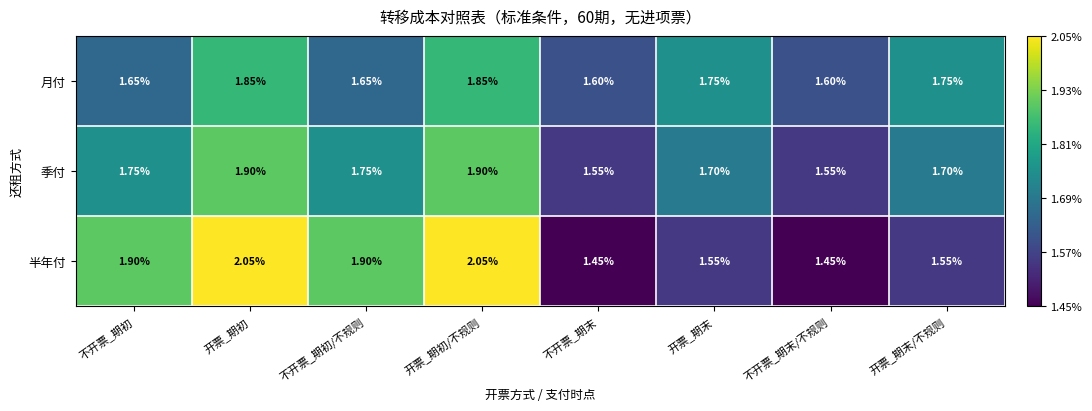

List the series in order of their peak value, lowest first.

月付, 季付, 半年付